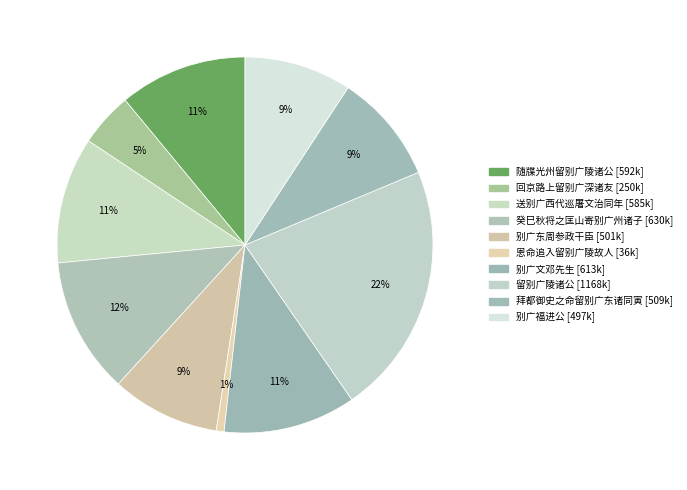

What percentage is the 留别广陵诸公 slice, to the nearest percent?

22%